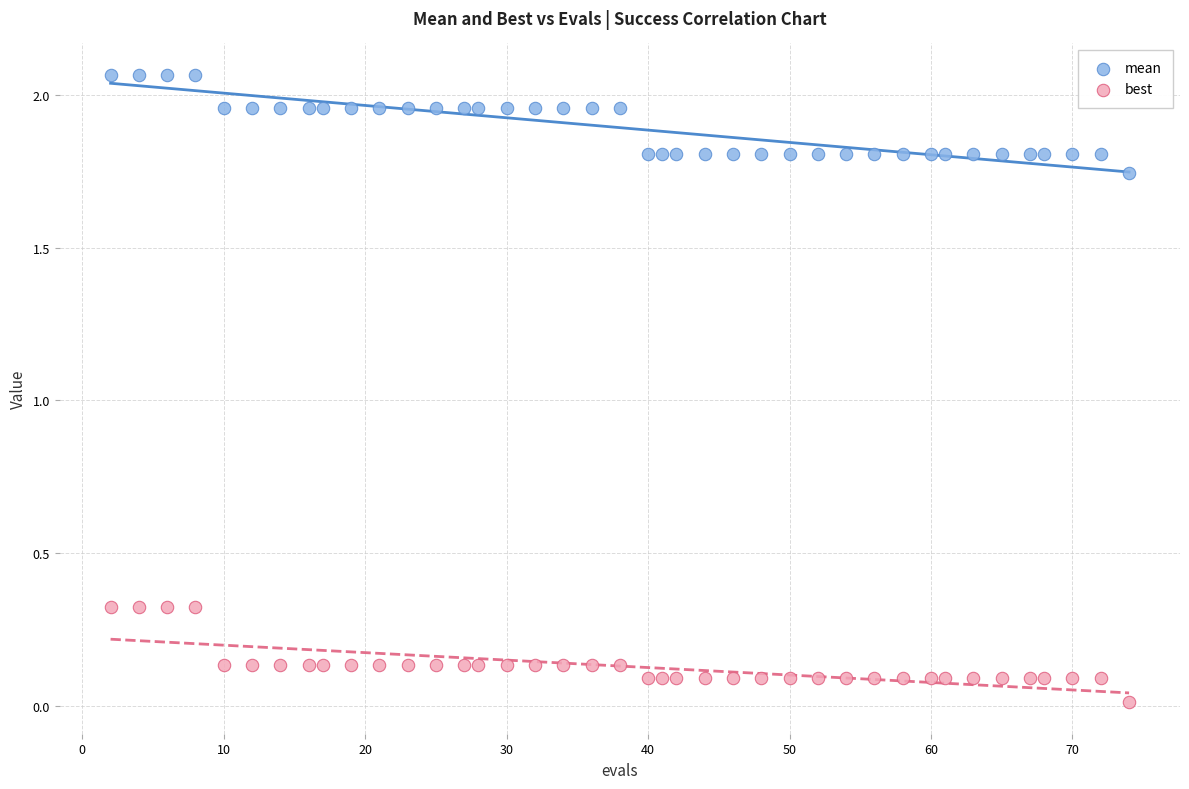

What are all the series names shown in the legend?

mean, best